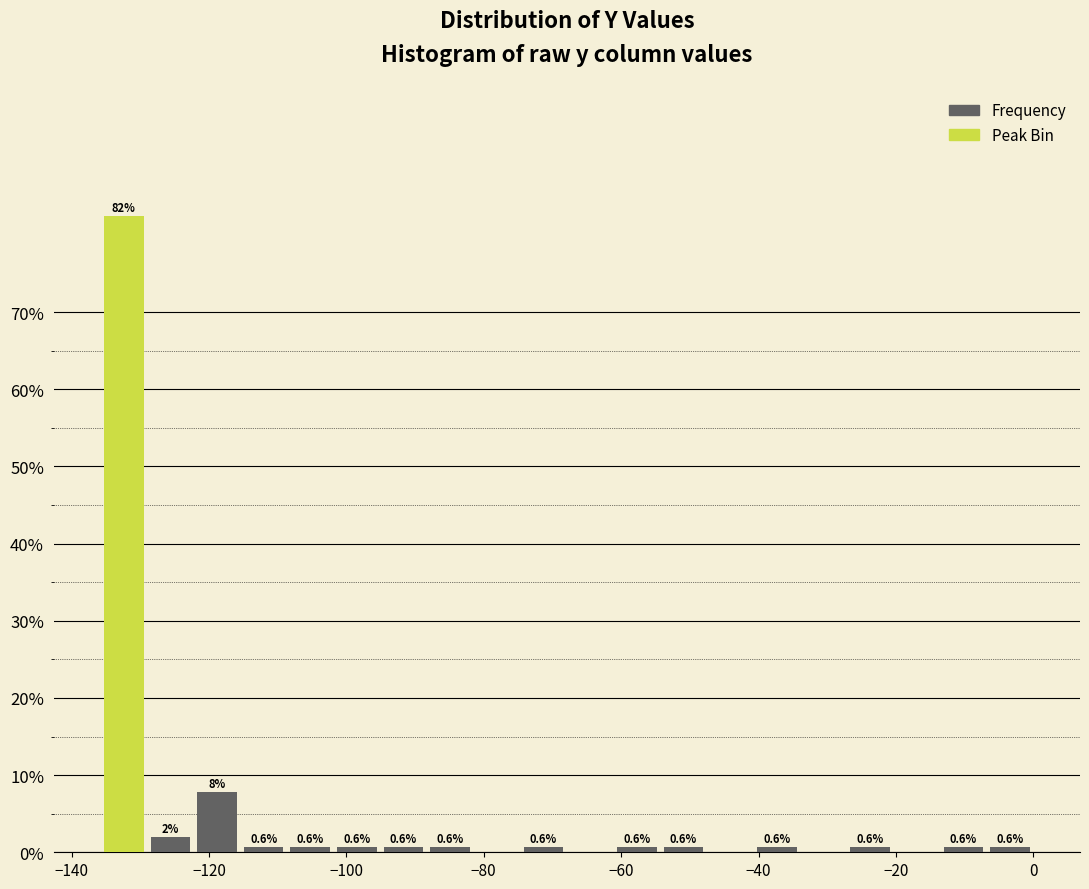

Around what value on the x-axis is the tallest bar? Give the approximate position of its centre, as read against the axis.

-132